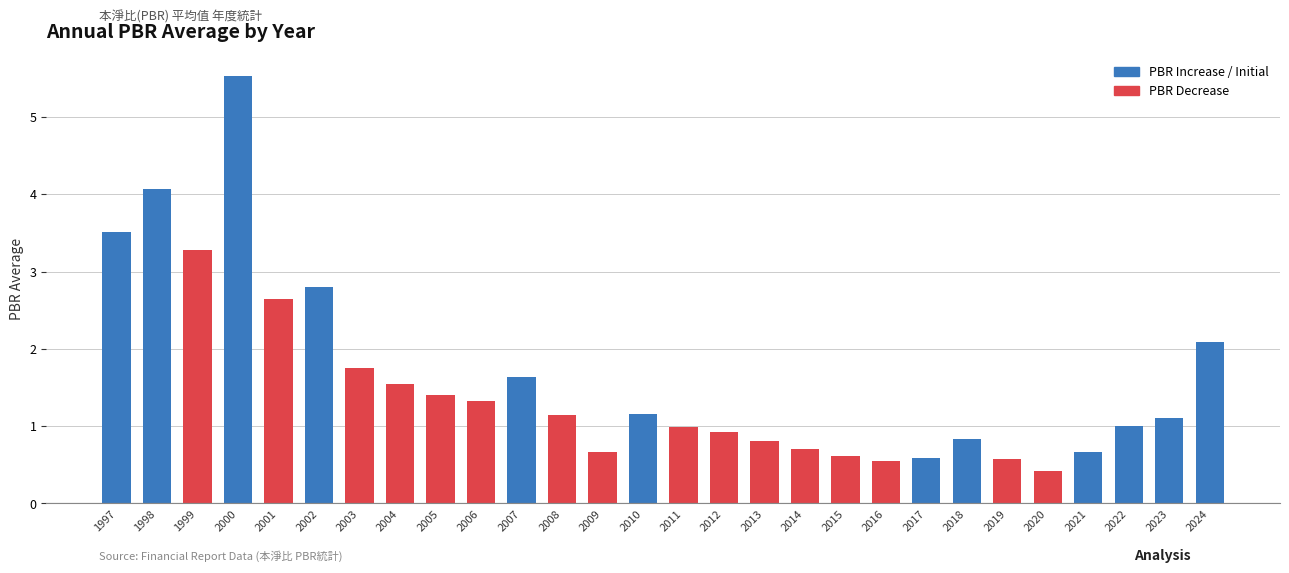

What is the value of the 10th bar from the left?

1.3